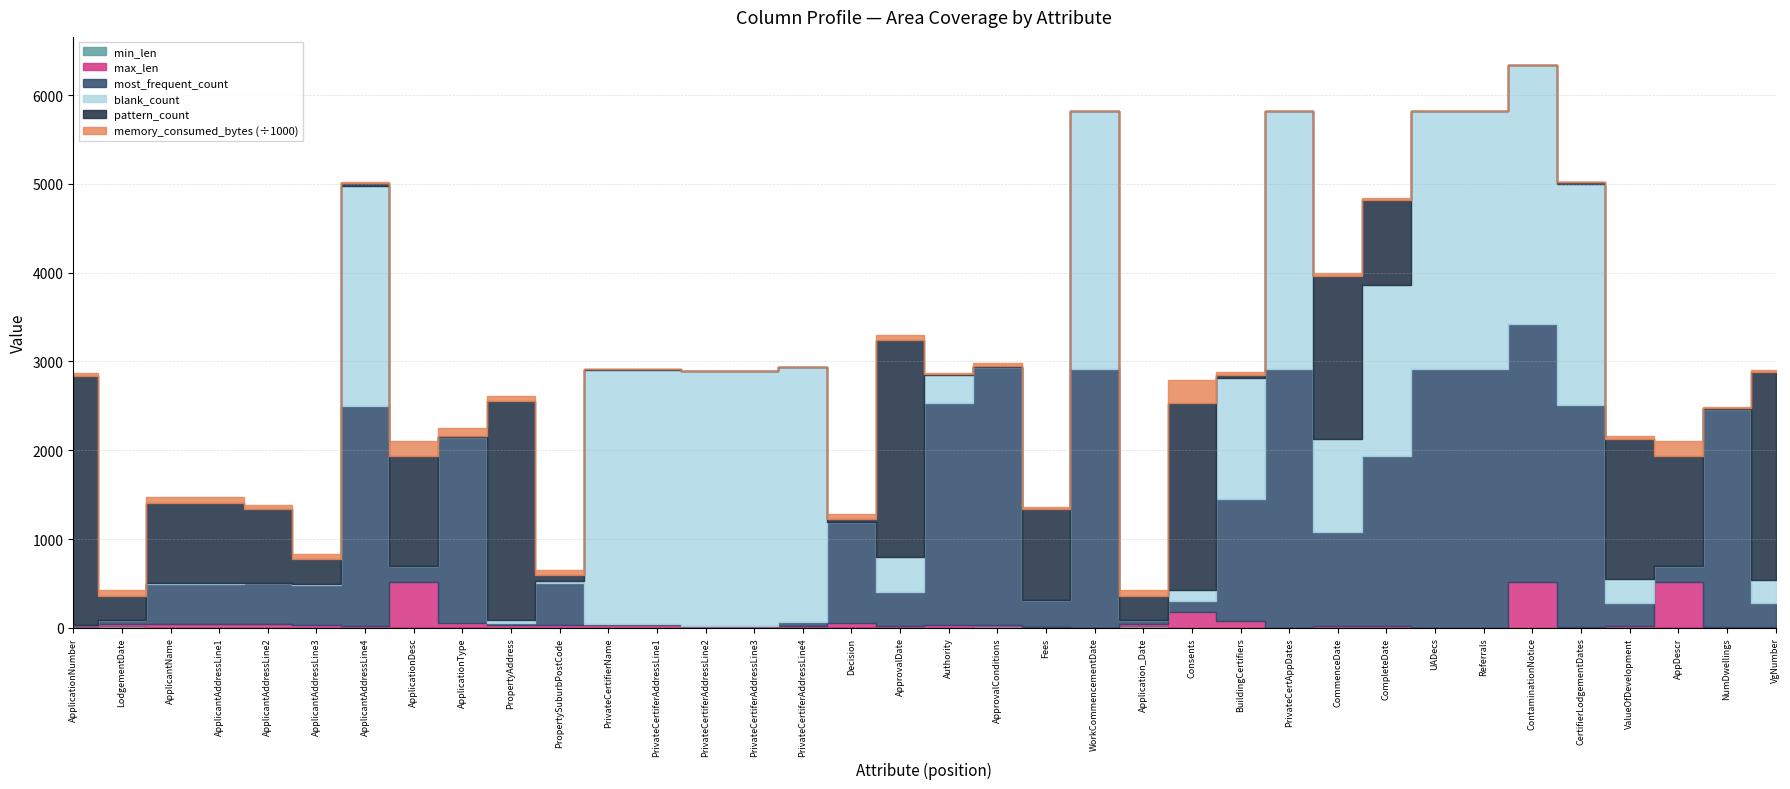

Rank the categories by memory_consumed_bytes value from lowest to highest.

WorkCommencementDate, PrivateCertAppDates, UADecs, Referrals, ContaminationNotice, PrivateCertifierName, PrivateCertiferAddressLine1, CertifierLodgementDates, PrivateCertiferAddressLine3, PrivateCertiferAddressLine2, PrivateCertiferAddressLine4, NumDwellings, ApplicantAddressLine4, Fees, Authority, CompleteDate, VgNumber, ValueOfDevelopment, ApplicationNumber, BuildingCertifiers, CommenceDate, ApprovalConditions, ApplicantAddressLine2, PropertyAddress, ApprovalDate, ApplicantAddressLine3, PropertySuburbPostCode, Application_Date, LodgementDate, ApplicantName, ApplicantAddressLine1, Decision, ApplicationType, ApplicationDesc, AppDescr, Consents